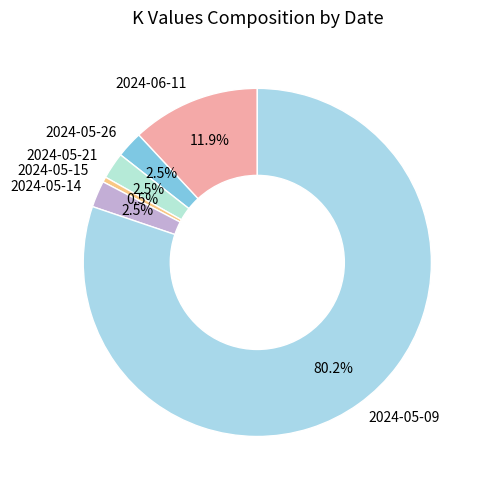

Do 2024-06-11 and 2024-05-15 together represent more than half of the pie?

No